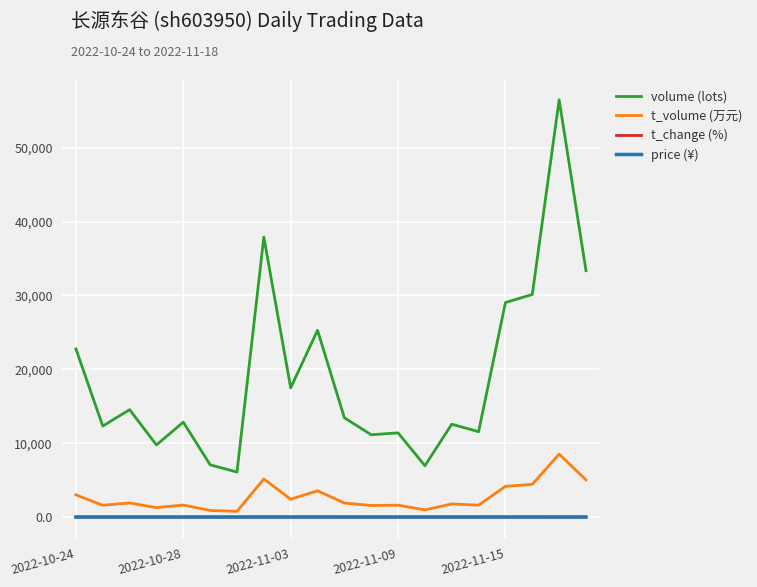

True or false: price (¥) and t_change (%) intersect in this chart.

False